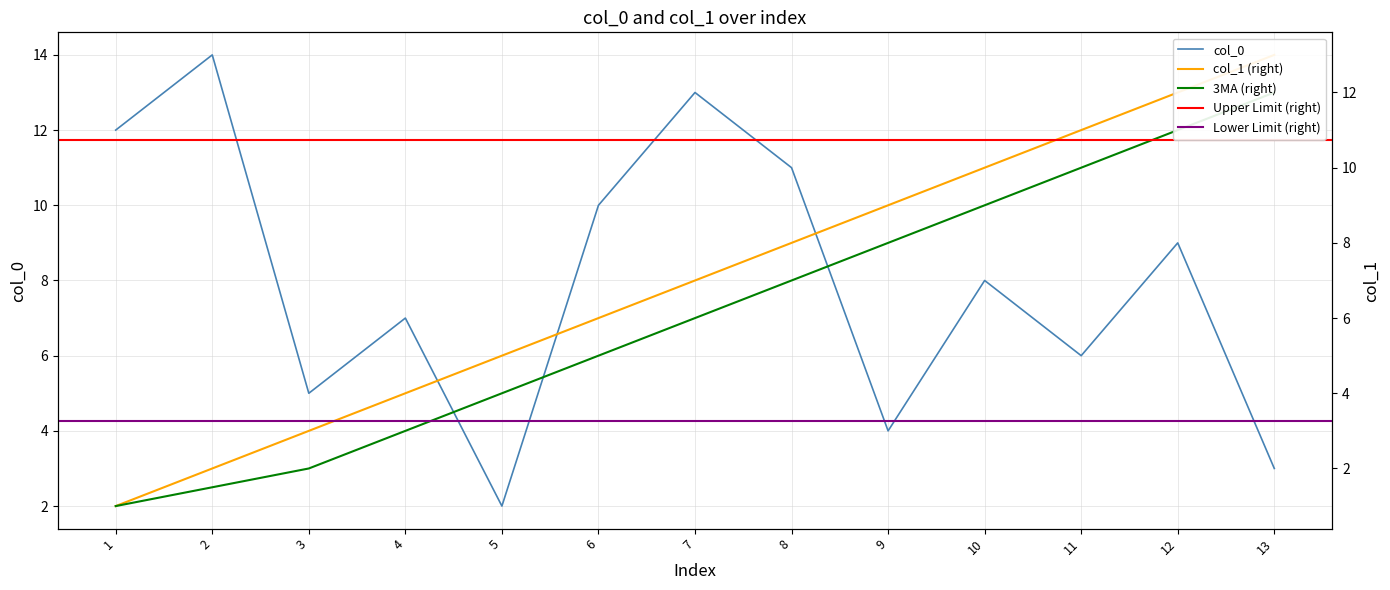

What value does the col_1 series have at 11, to the nearest 5?

10